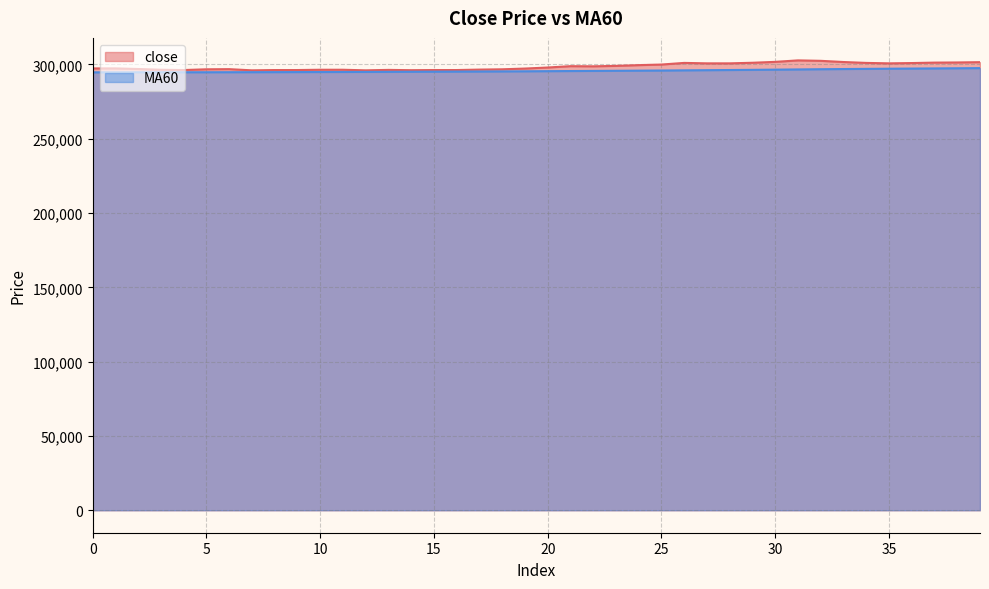

What is the greatest value displayed?

302700.0